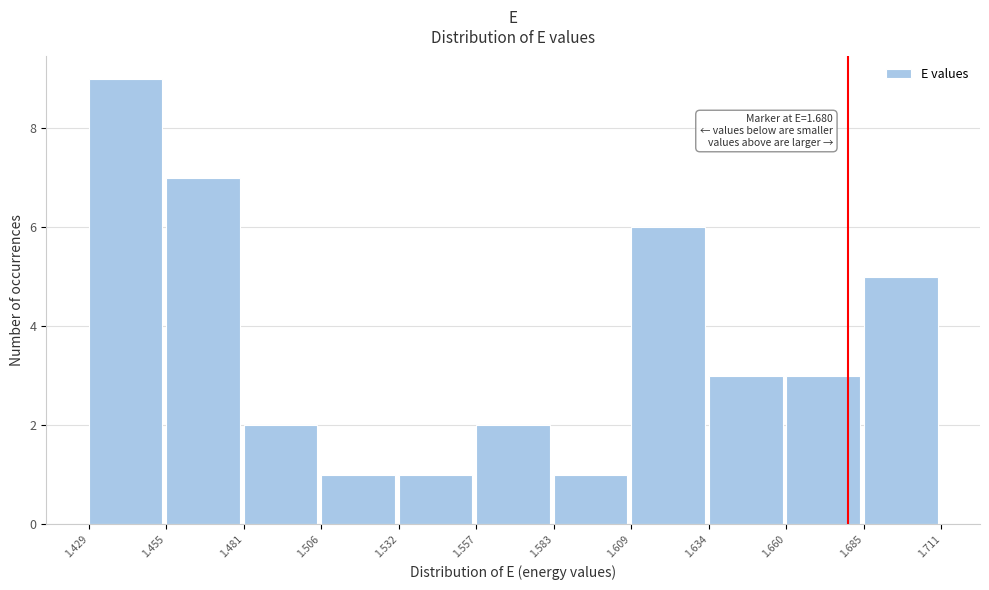

Which range on the x-axis has the tallest bar?

1.429 to 1.455